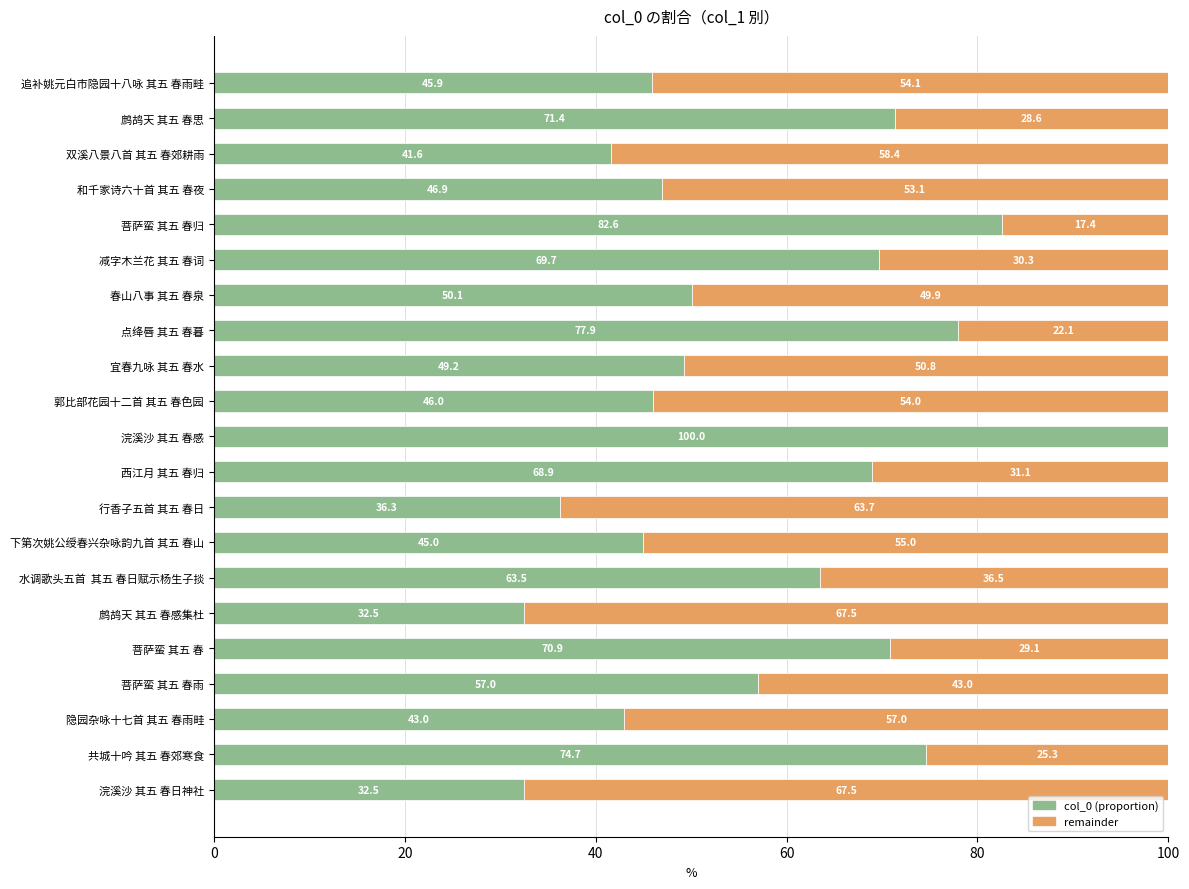

What is the sum of the col_0 (proportion) values at 减字木兰花 其五 春词 and 西江月 其五 春归?

138.6